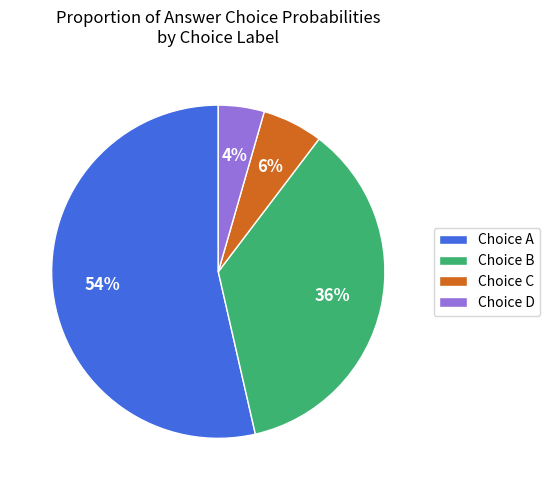

Which category has the smallest portion of the pie?

Choice D